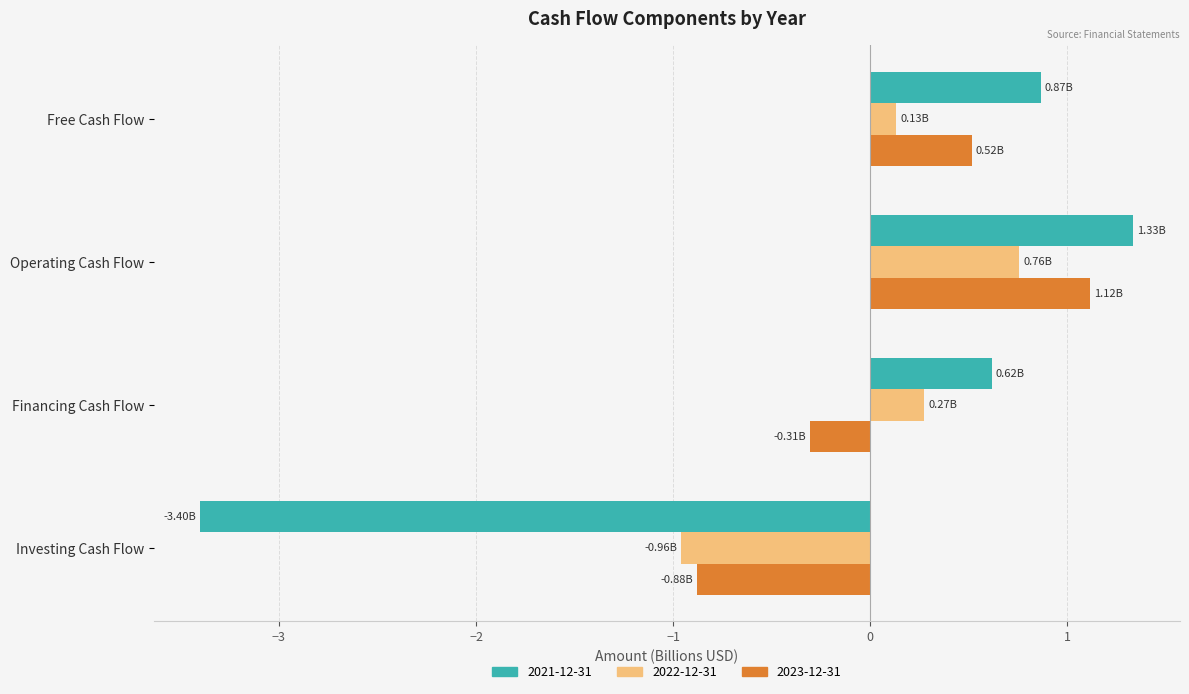

What is the greatest value displayed?

1.3